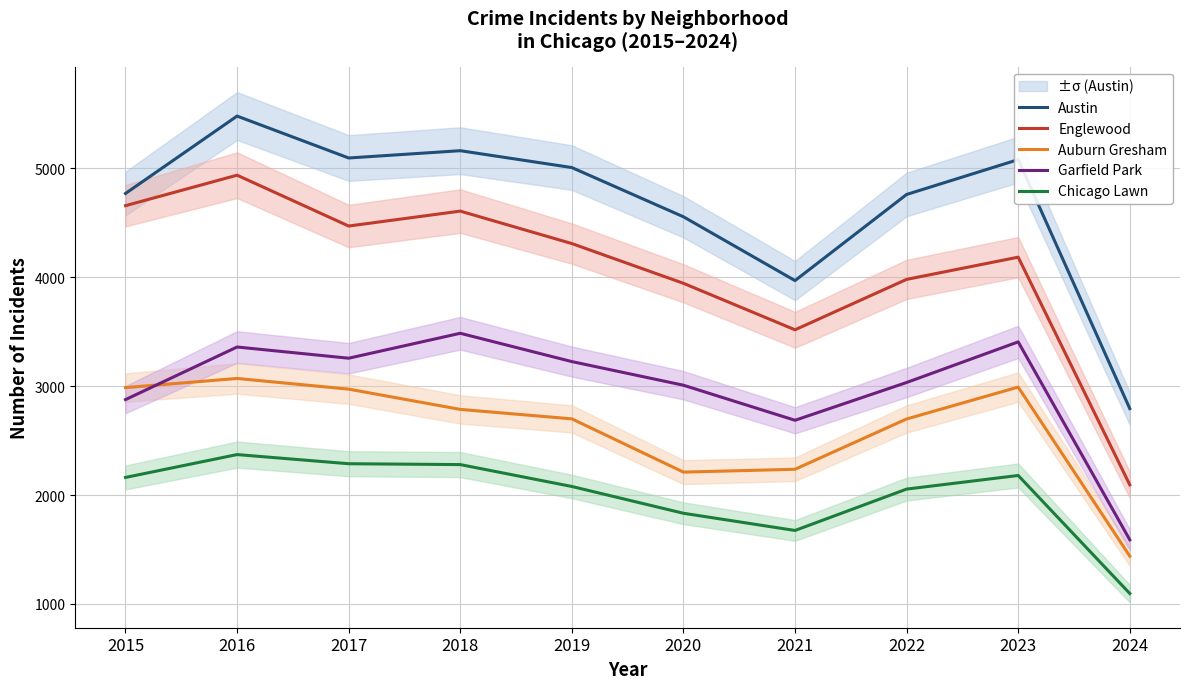

What is the average value of the Chicago Lawn series?

2002